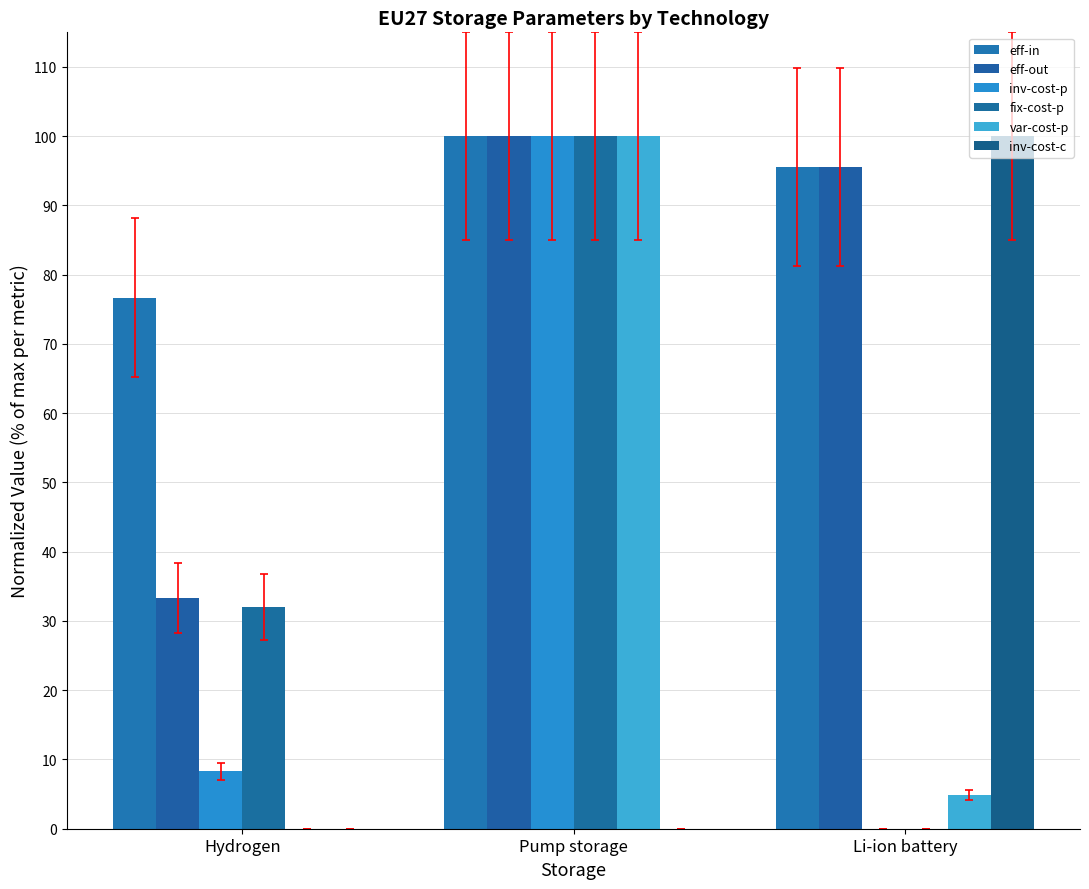

Does the chart contain stacked bars?

No